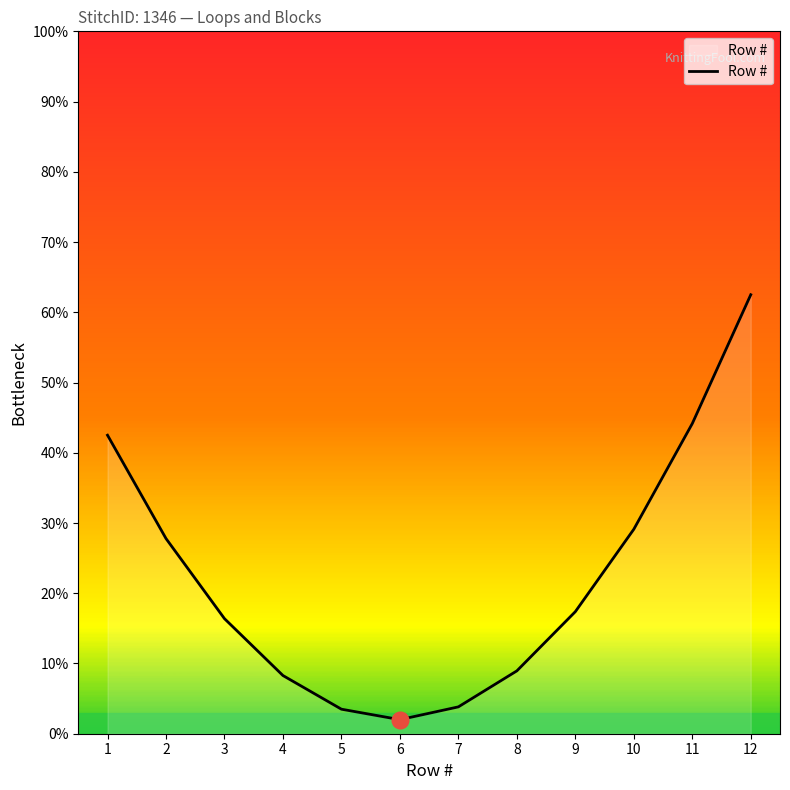

What is the maximum value shown in the chart?

62.5